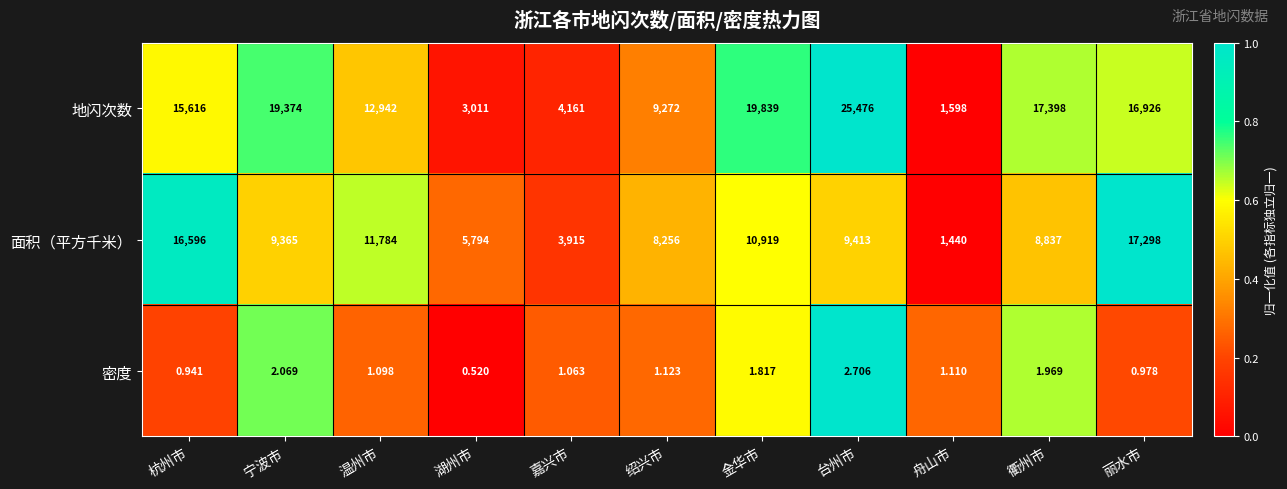

Which series has the widest spread of values?

地闪次数